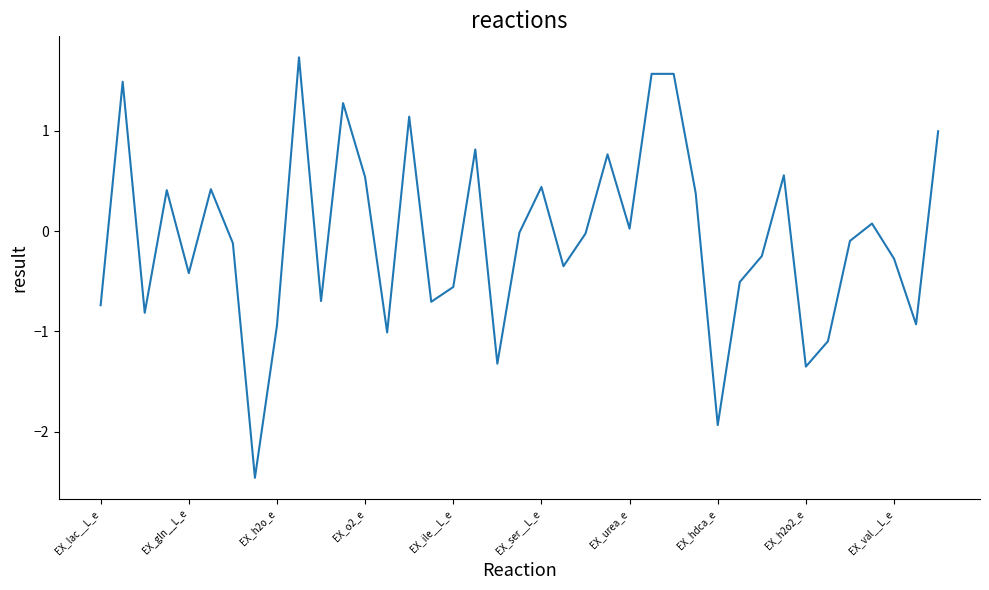

What is the difference between the maximum and minimum values?

4.2